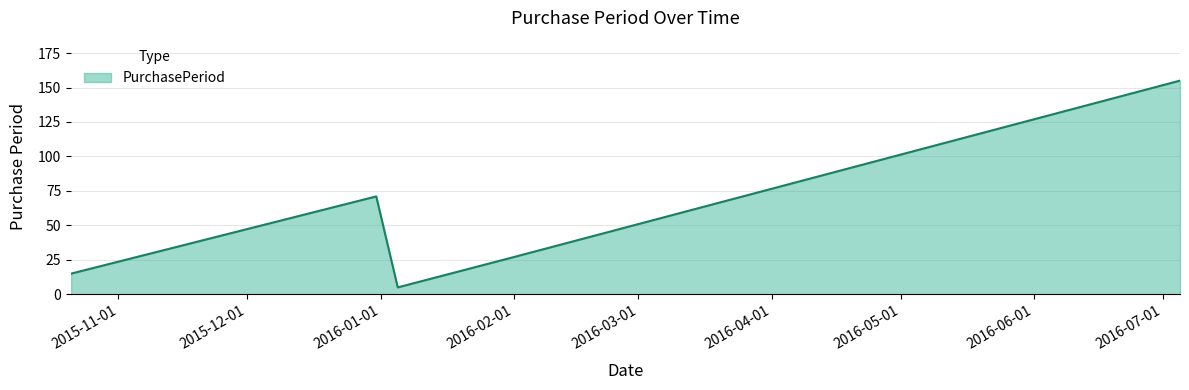

What is the average value?

55